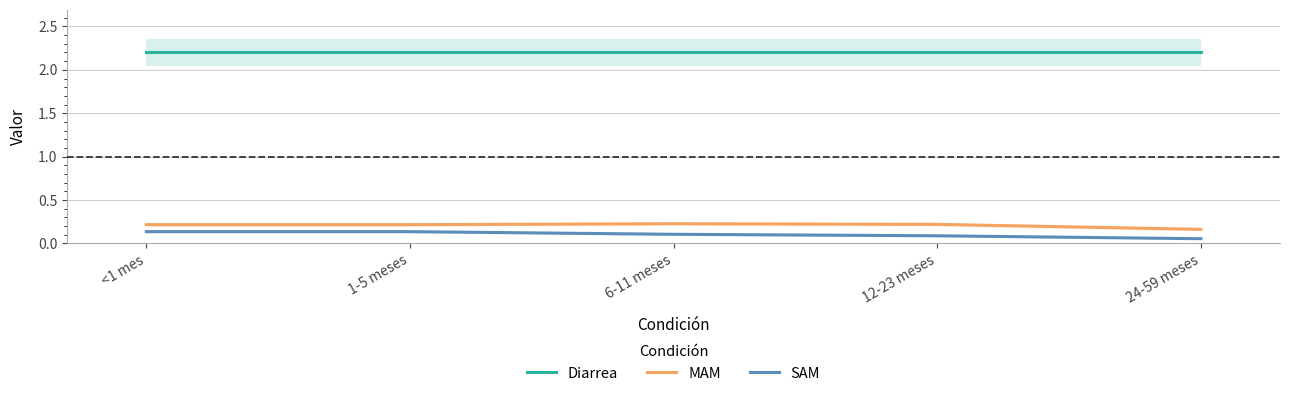

Reading right to left, list all the values displayed in this chart.

Diarrea: 2.2	2.2	2.2	2.2	2.2
MAM: 0.2	0.2	0.2	0.2	0.2
SAM: 0.1	0.1	0.1	0.1	0.1